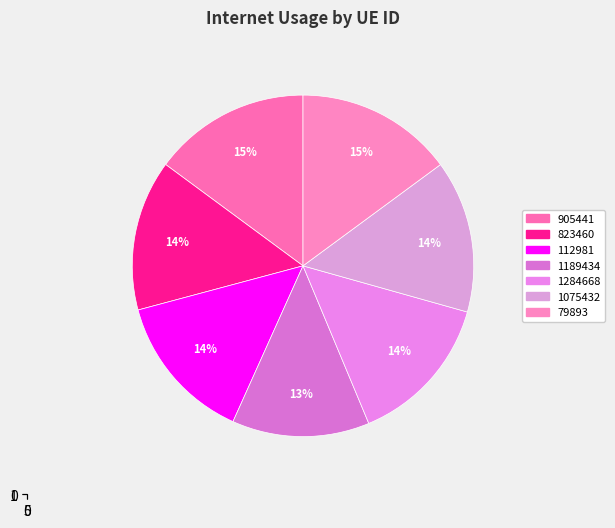

Is the sum of 1189434 and 1075432 greater than half?

No